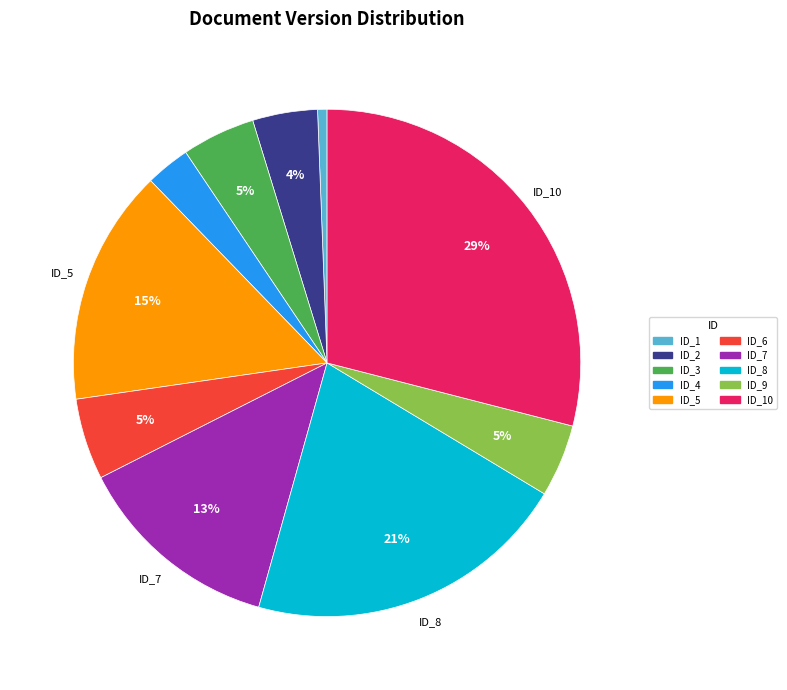

Count the number of slices in the pie.

10